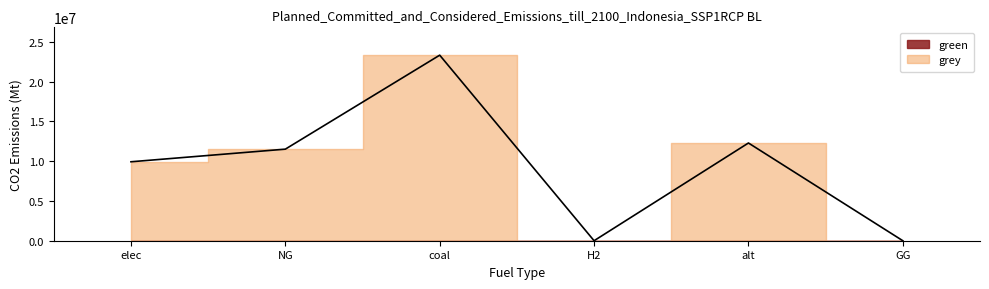

Reading left to right, extract all data points from this chart.

9928235.0	11514734.4	23333392.0	0.0	12288253.3	0.0